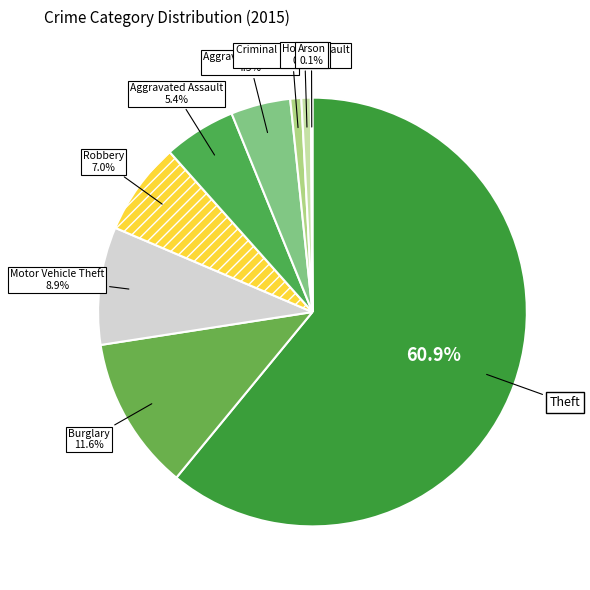

Which category accounts for the majority?

Theft